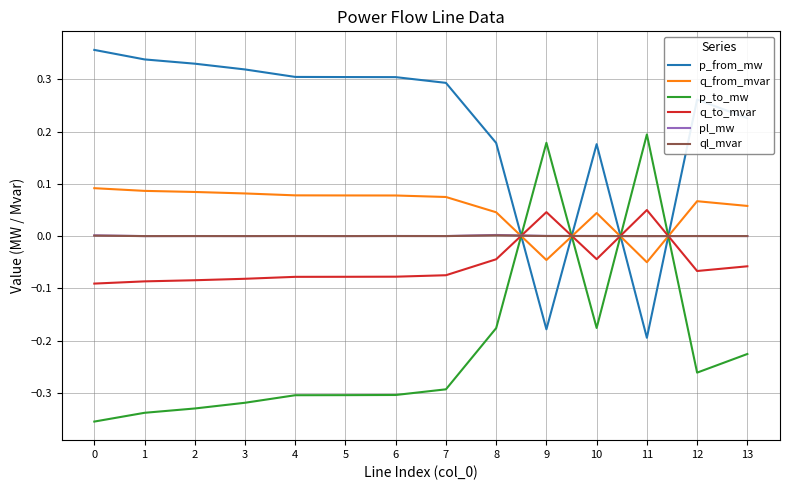

What is the difference between the maximum and minimum values in the p_to_mw series?

0.5